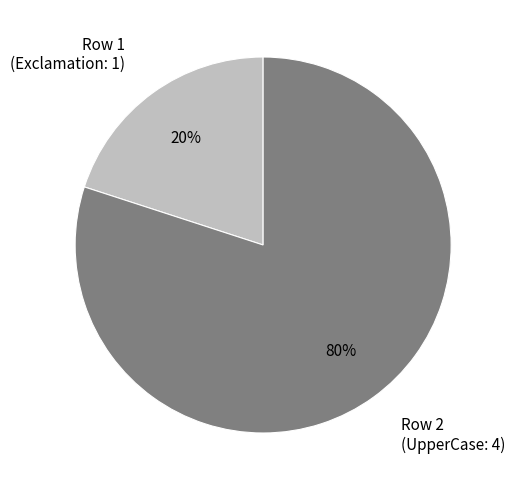

Rank the categories by value from lowest to highest.

Row 1 (Exclamation: 1), Row 2 (UpperCase: 4)